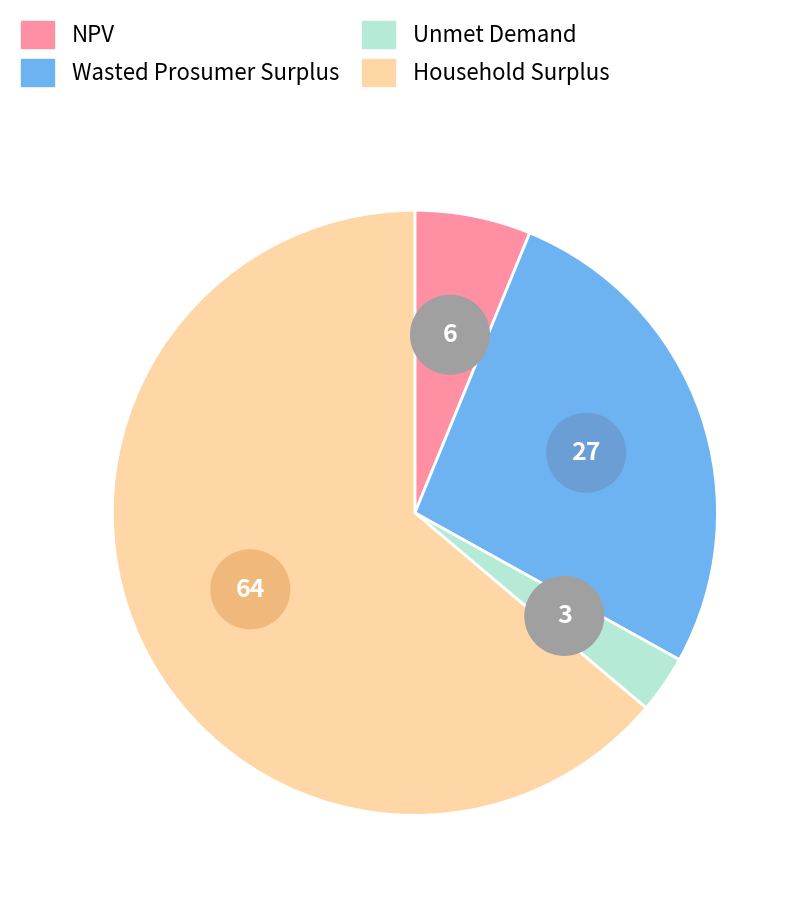

Is Household Surplus the majority of the pie?

Yes